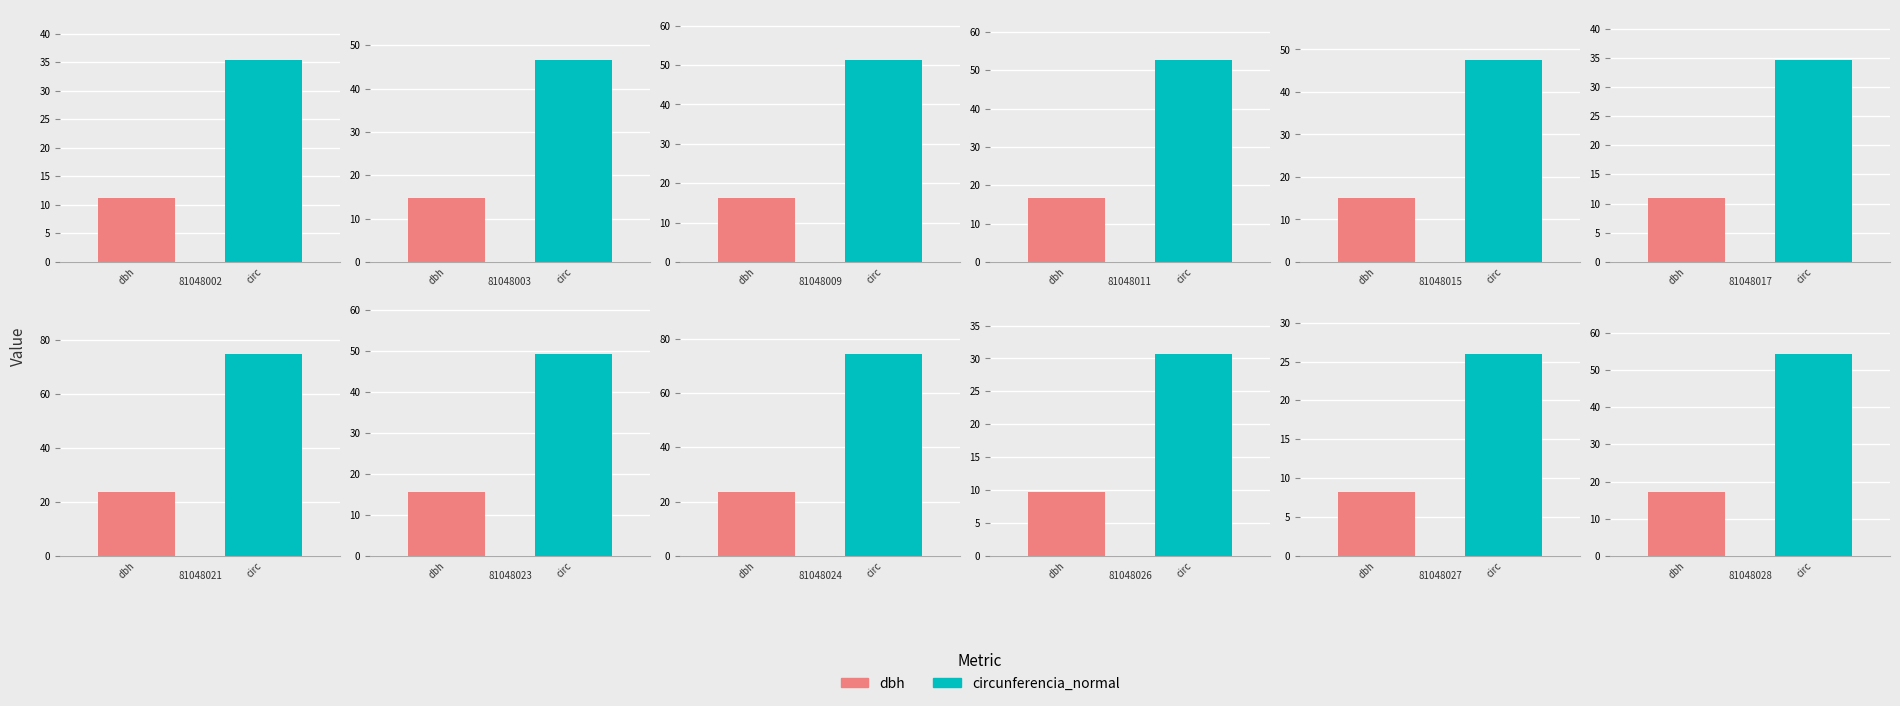

How many bars are there in each group?

2